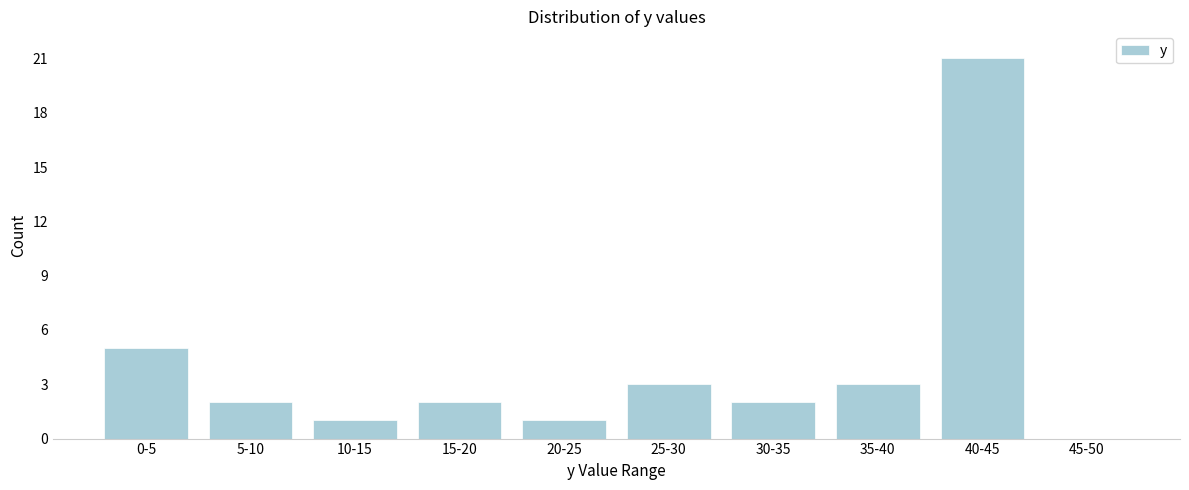

Reading left to right, extract all data points from this chart.

0-5=5	5-10=2	10-15=1	15-20=2	20-25=1	25-30=3	30-35=2	35-40=3	40-45=21	45-50=0